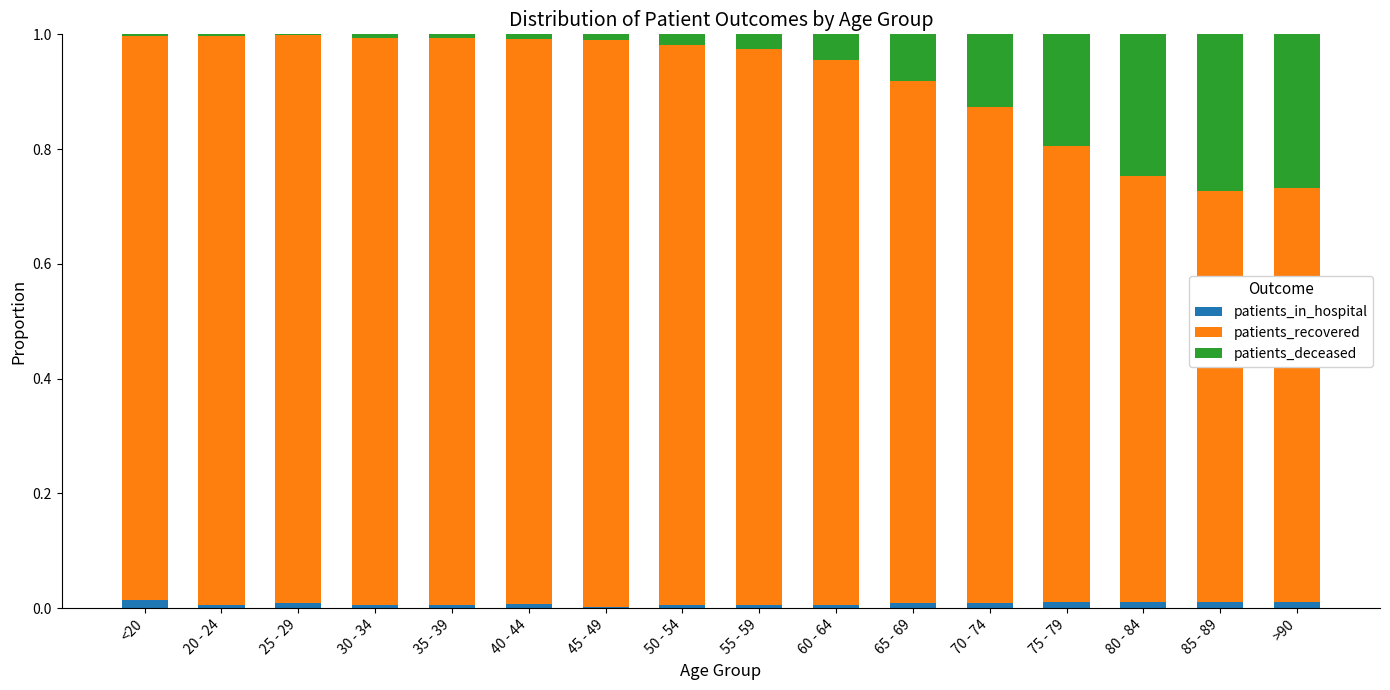

Are the bars horizontal?

No